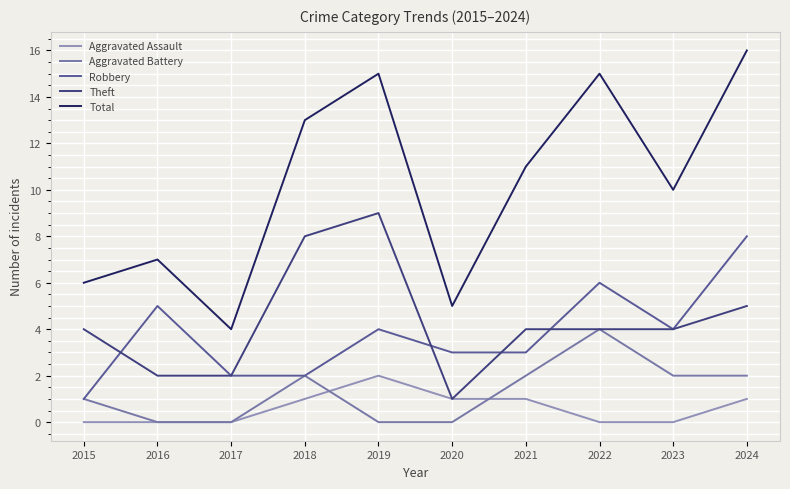

Is this an area chart (filled region under the line)?

No